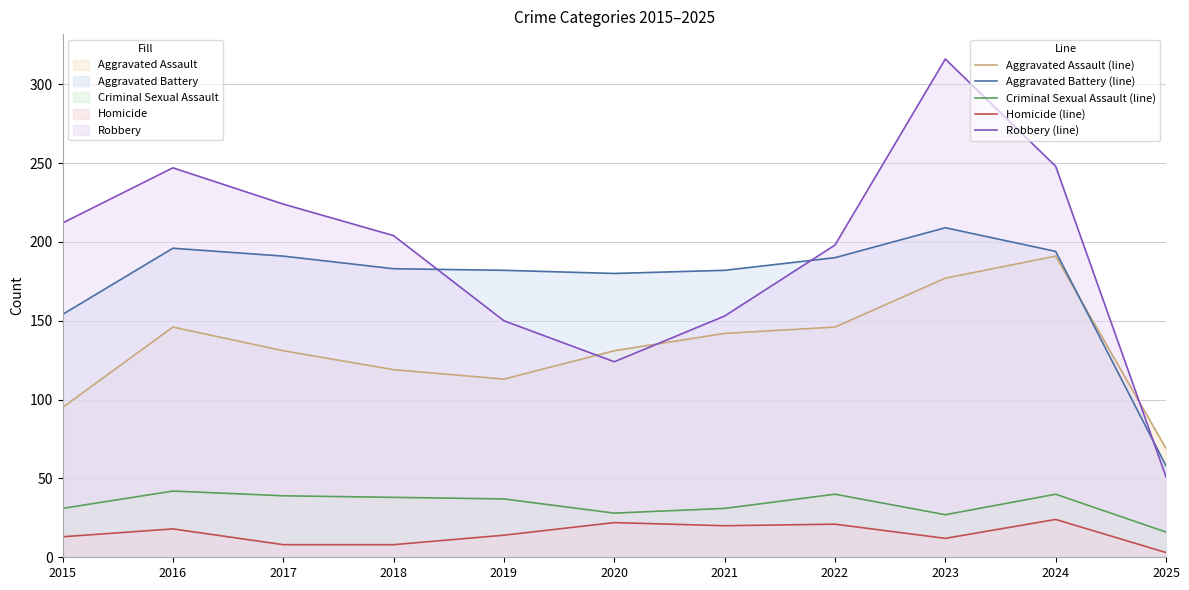

What is the value of the Criminal Sexual Assault (line) point at the 6th from the left?

28